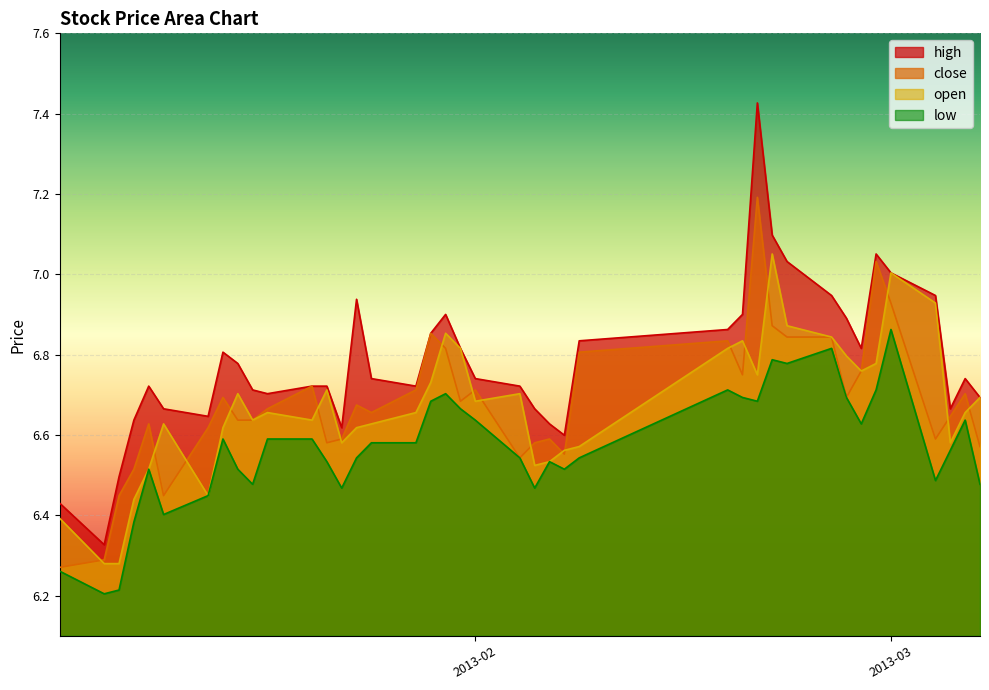

Reading left to right, list all the values displayed in this chart.

high: 6.4	6.3	6.5	6.6	6.7	6.7	6.6	6.8	6.8	6.7	6.7	6.7	6.7	6.6	6.9	6.7	6.7	6.9	6.9	6.8	6.7	6.7	6.7	6.6	6.6	6.8	6.9	6.9	7.4	7.1	7.0	6.9	6.9	6.8	7.1	7.0	6.9	6.7	6.7	6.7
close: 6.3	6.3	6.4	6.5	6.6	6.4	6.6	6.7	6.6	6.6	6.7	6.7	6.6	6.6	6.7	6.7	6.7	6.9	6.8	6.7	6.7	6.5	6.6	6.6	6.6	6.8	6.8	6.7	7.2	6.9	6.8	6.8	6.7	6.8	7.0	6.9	6.6	6.6	6.7	6.6
open: 6.4	6.3	6.3	6.4	6.5	6.6	6.4	6.6	6.7	6.6	6.7	6.6	6.7	6.6	6.6	6.6	6.7	6.7	6.9	6.8	6.7	6.7	6.5	6.5	6.6	6.6	6.8	6.8	6.7	7.1	6.9	6.8	6.8	6.8	6.8	7.0	6.9	6.6	6.7	6.7
low: 6.3	6.2	6.2	6.4	6.5	6.4	6.4	6.6	6.5	6.5	6.6	6.6	6.5	6.5	6.5	6.6	6.6	6.7	6.7	6.7	6.6	6.5	6.5	6.5	6.5	6.5	6.7	6.7	6.7	6.8	6.8	6.8	6.7	6.6	6.7	6.9	6.5	6.6	6.6	6.5